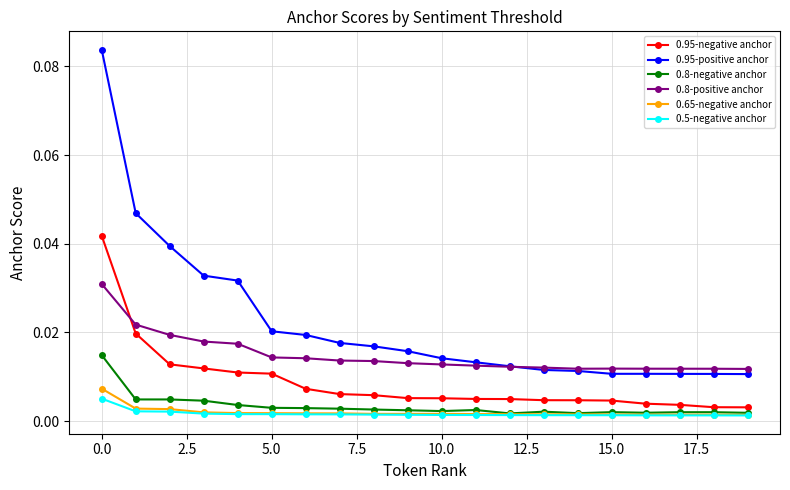

True or false: 0.8-negative anchor has more than 1 points higher than both neighbors.

True